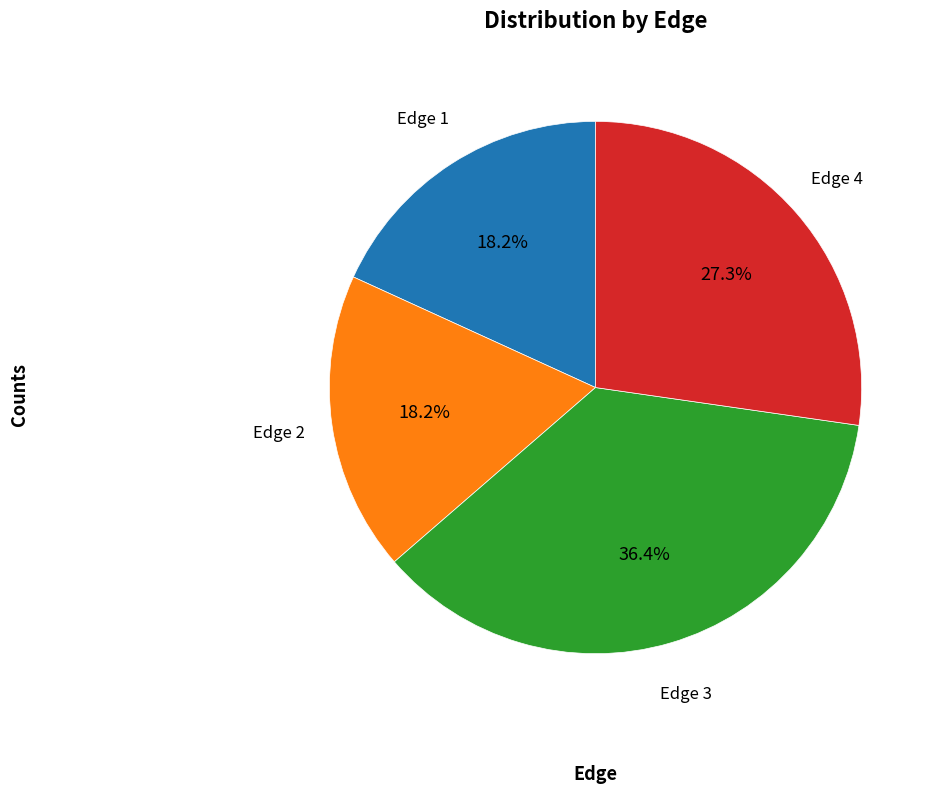

Is there a majority slice in this chart?

No